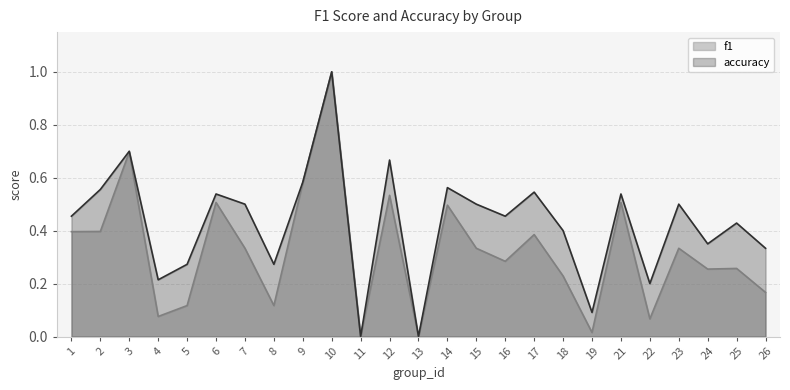

Rank the series at 25 from highest to lowest value.

accuracy, f1